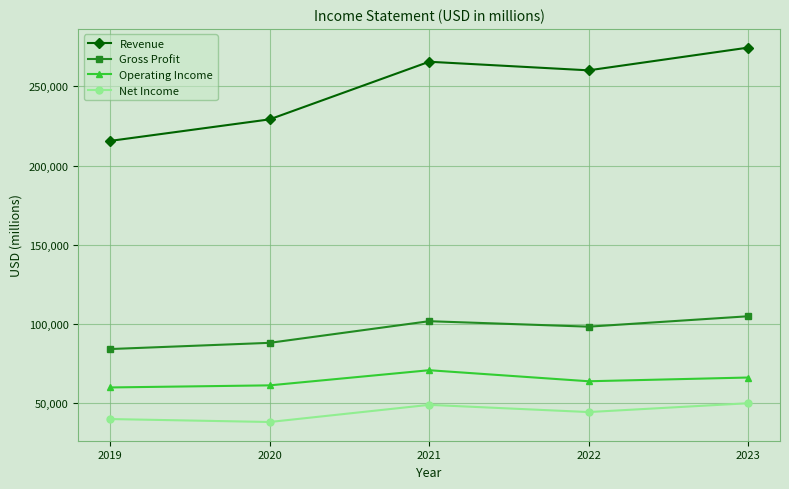

What is the smallest value displayed?

38215